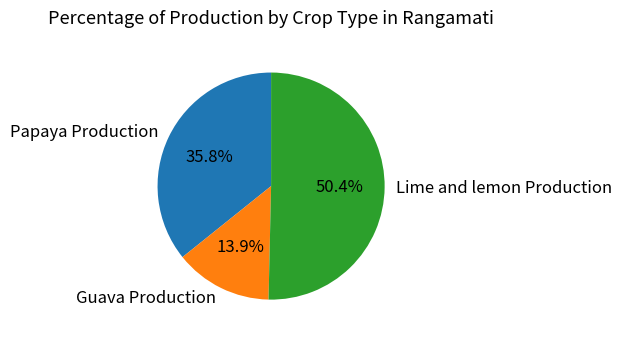

Is it true that Guava Production is 24% of the pie?

False